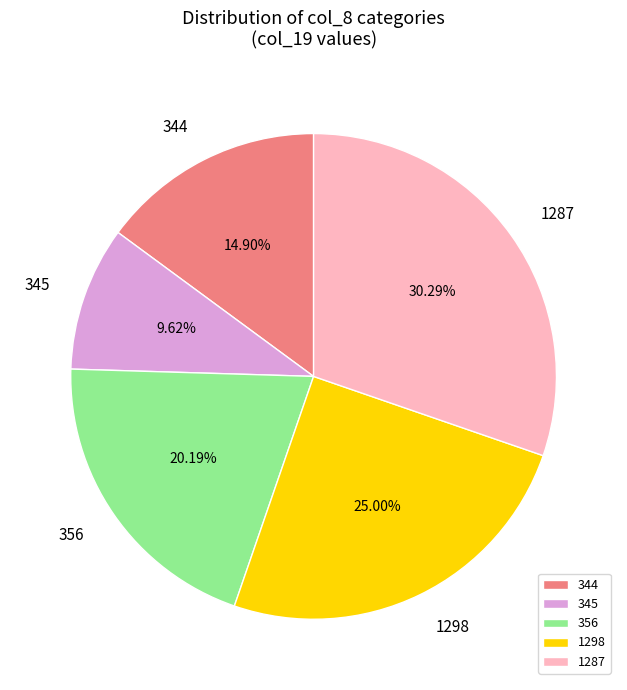

Is 1287 the majority of the pie?

No